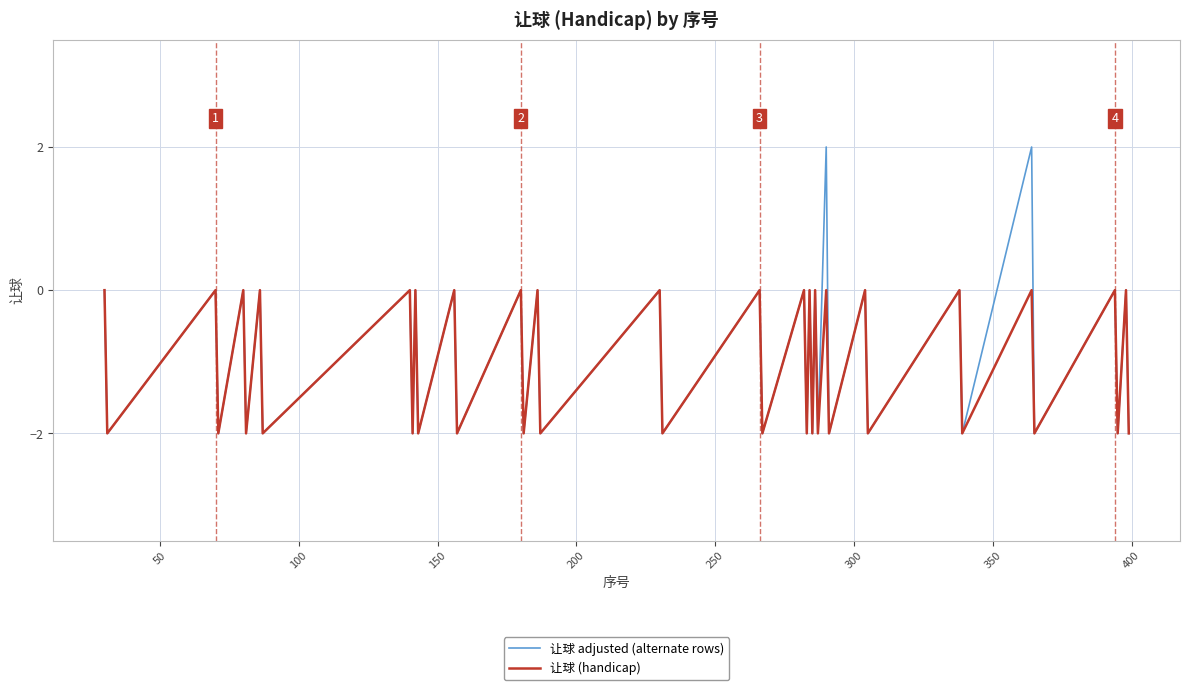

Which series has the widest spread of values?

让球 adjusted (alternate rows)